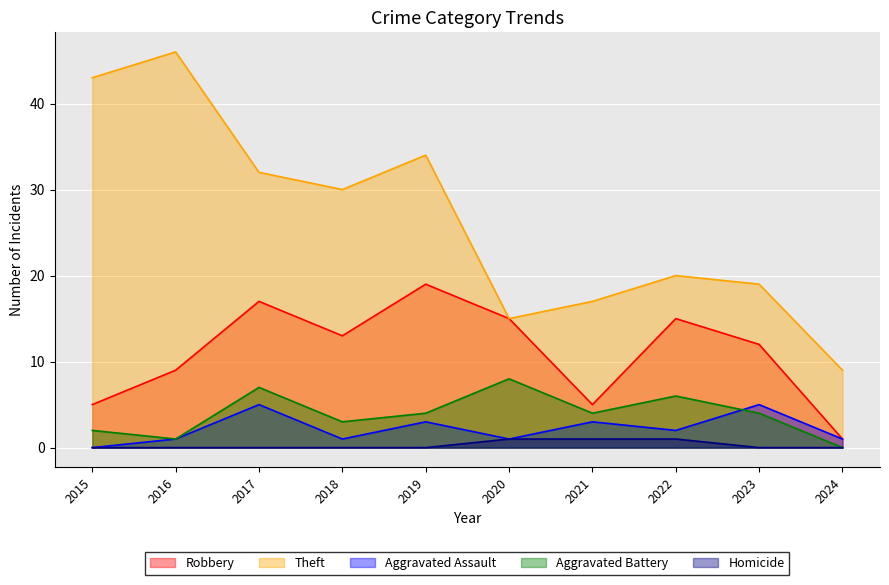

What is the value of the Aggravated Battery point at the 1st from the left?

2